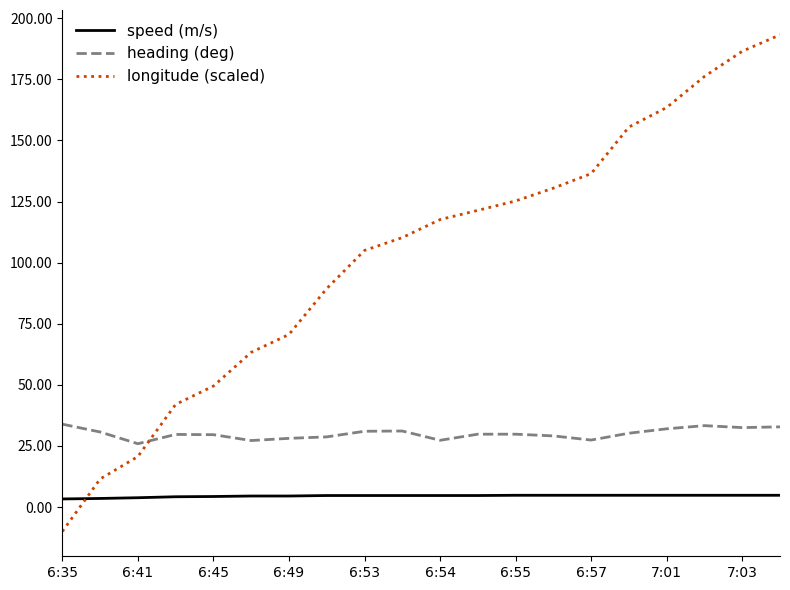

Count the speed (m/s) values in the range 4 to 5.

17